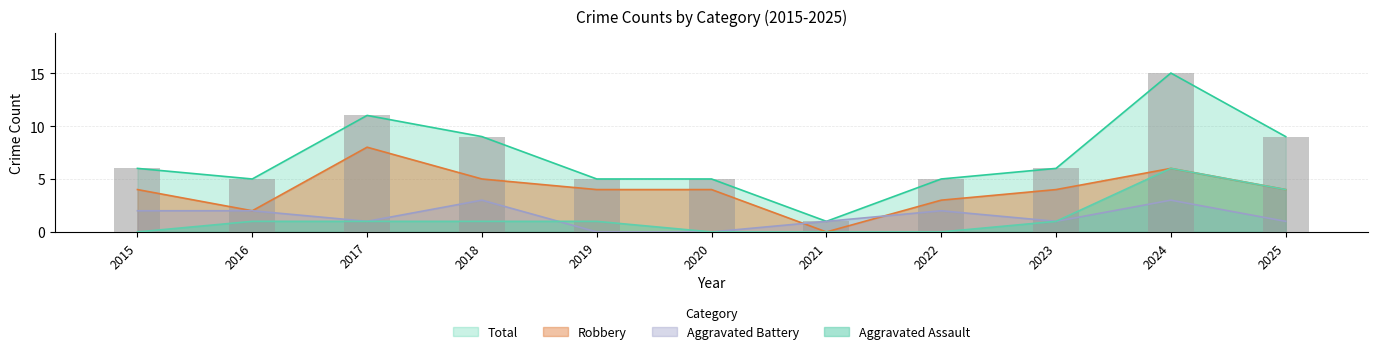

Reading left to right, list all the values displayed in this chart.

Aggravated Assault: 2015=0	2016=1	2017=1	2018=1	2019=1	2020=0	2021=0	2022=0	2023=1	2024=6	2025=4
Aggravated Battery: 2015=2	2016=2	2017=1	2018=3	2019=0	2020=0	2021=1	2022=2	2023=1	2024=3	2025=1
Robbery: 2015=4	2016=2	2017=8	2018=5	2019=4	2020=4	2021=0	2022=3	2023=4	2024=6	2025=4
Total: 2015=6	2016=5	2017=11	2018=9	2019=5	2020=5	2021=1	2022=5	2023=6	2024=15	2025=9